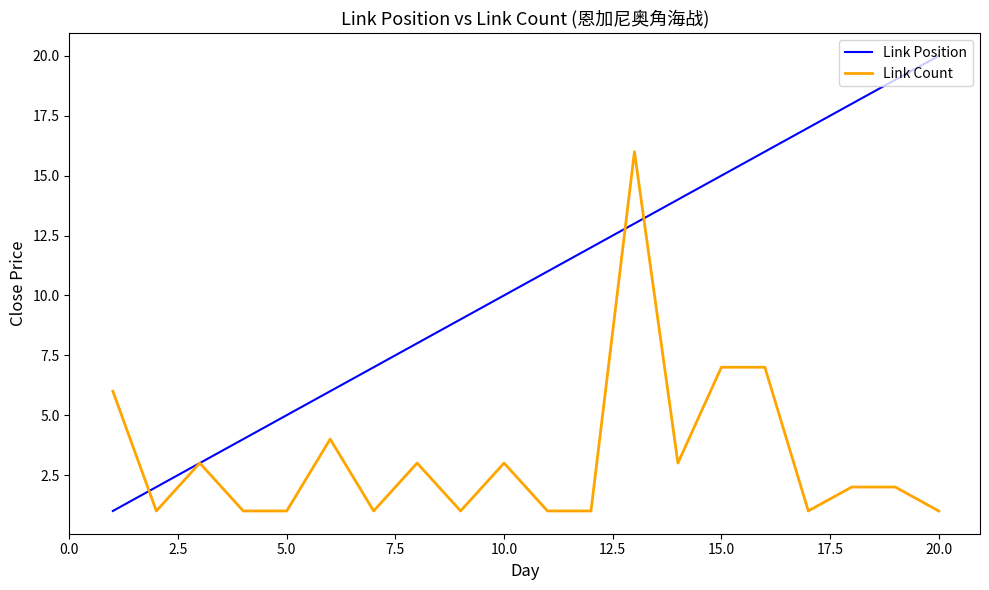

Rank the series by their average value, from lowest to highest.

Link Count, Link Position